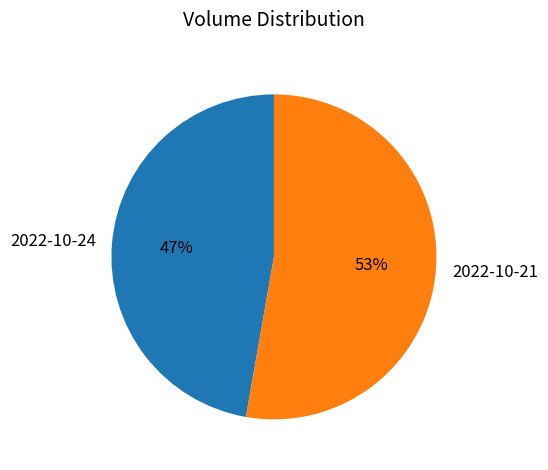

Is the sum of 2022-10-21 and 2022-10-24 greater than half?

Yes